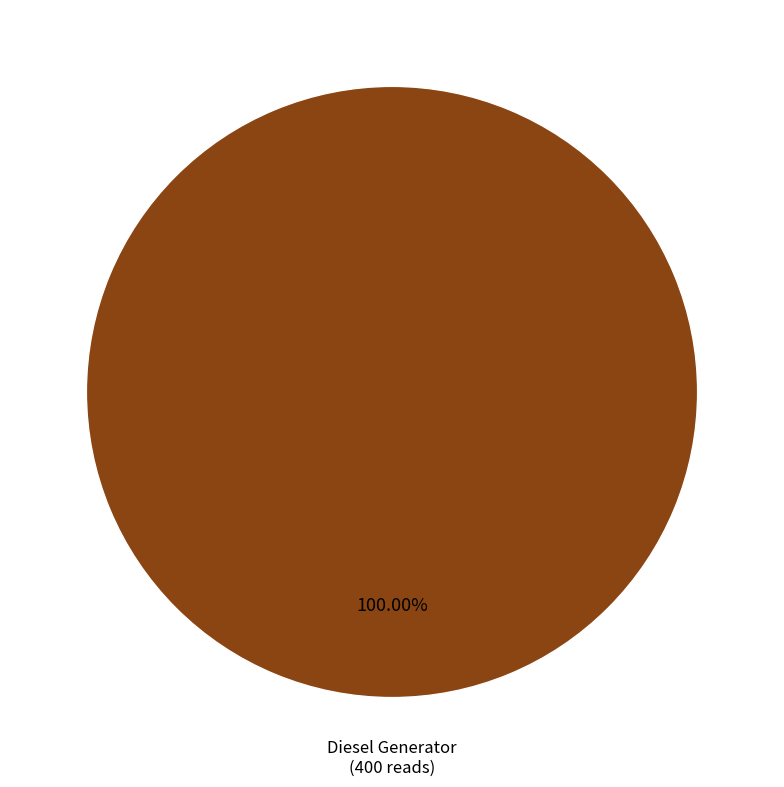

Is there any slice that represents more than half of the pie?

Yes